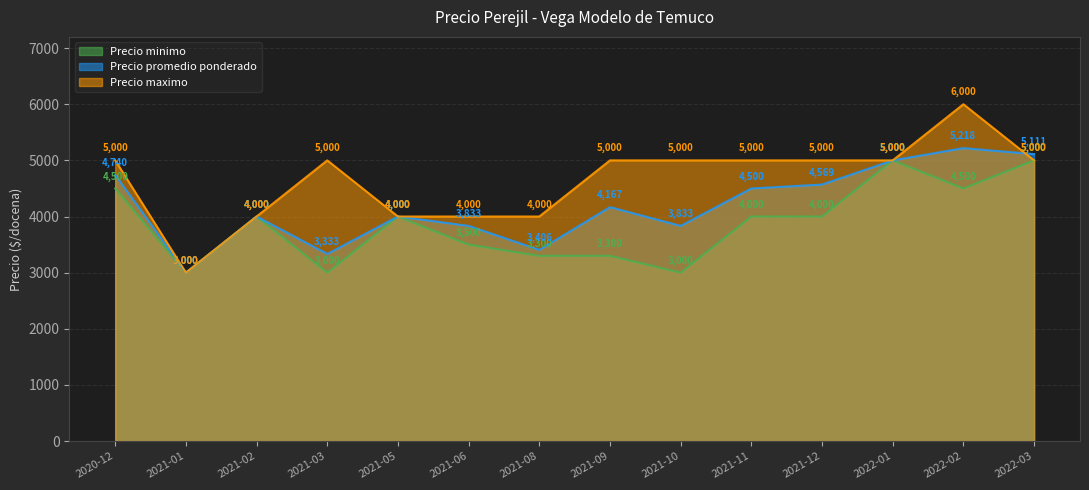

What position from the left is 2021-02?

3